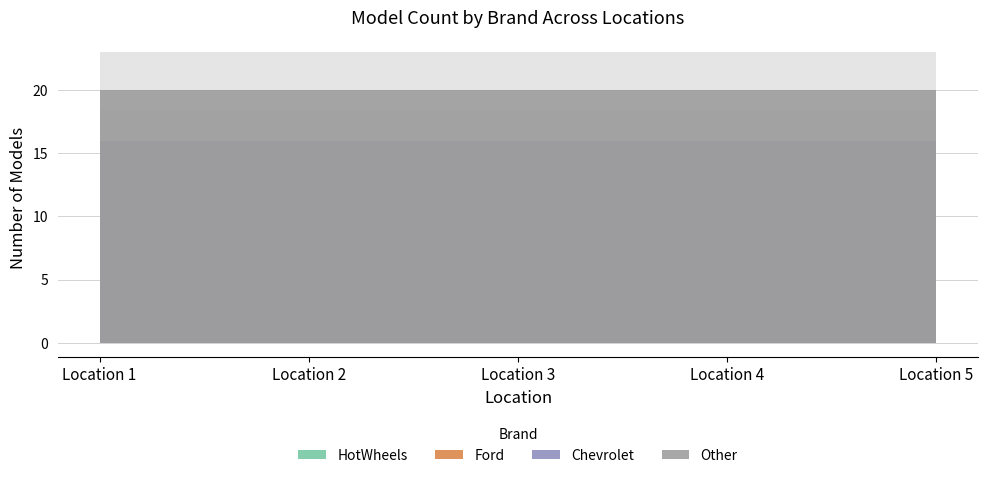

Where is HotWheels nearest to the value 10?

Location 1